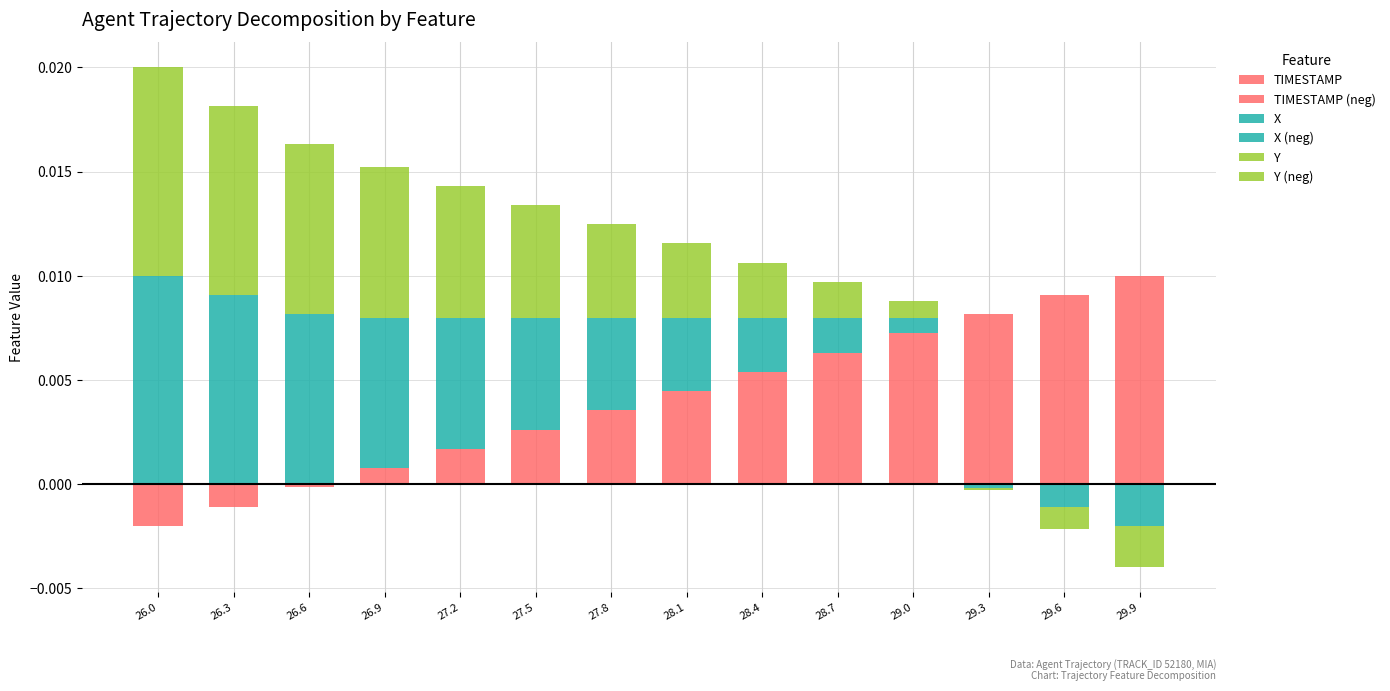

At 26.0, list the series in order from largest to smallest.

X, Y, TIMESTAMP, X (neg), Y (neg), TIMESTAMP (neg)